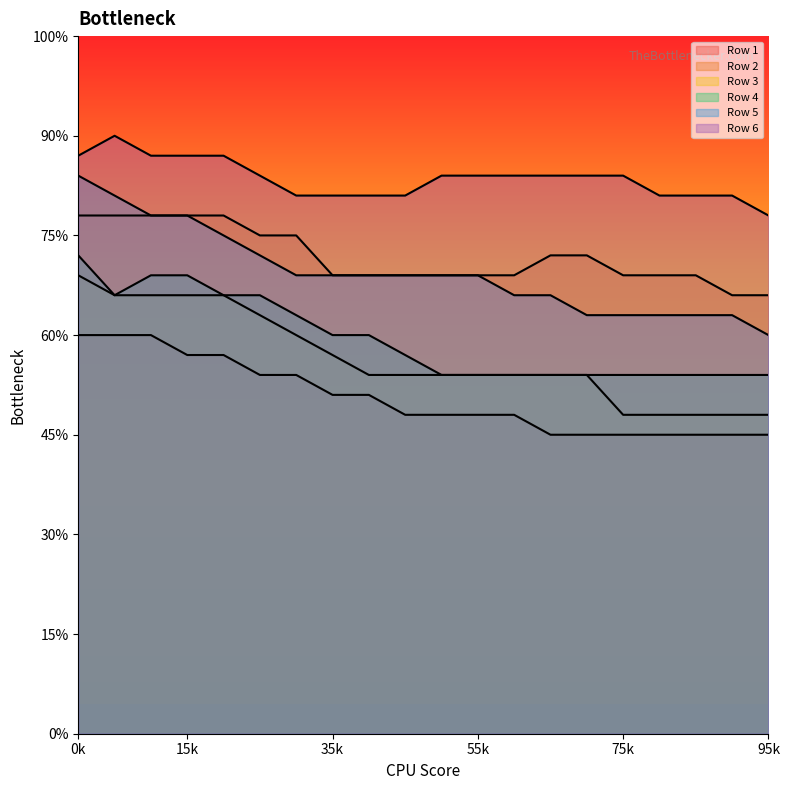

Which series changed the most between 13 and 19?

Row 2